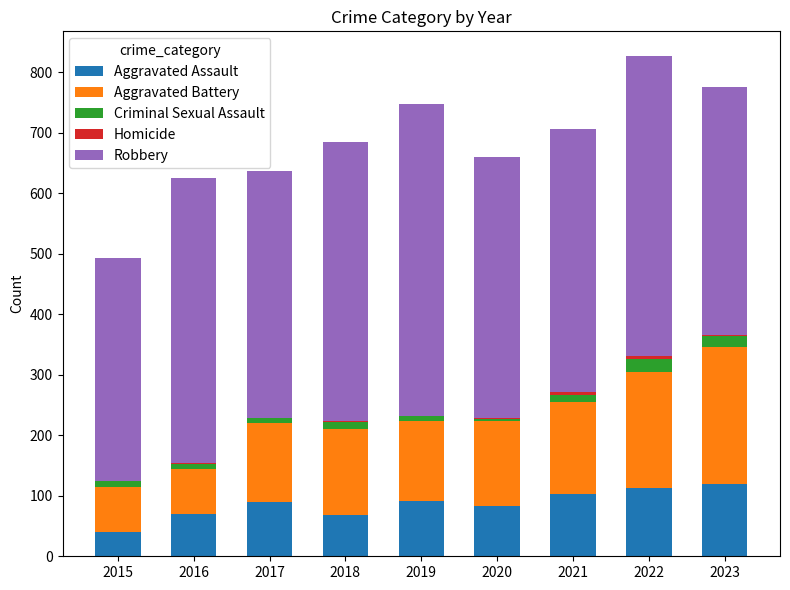

The value of Aggravated Assault at 2018 is 69. True or false?

True